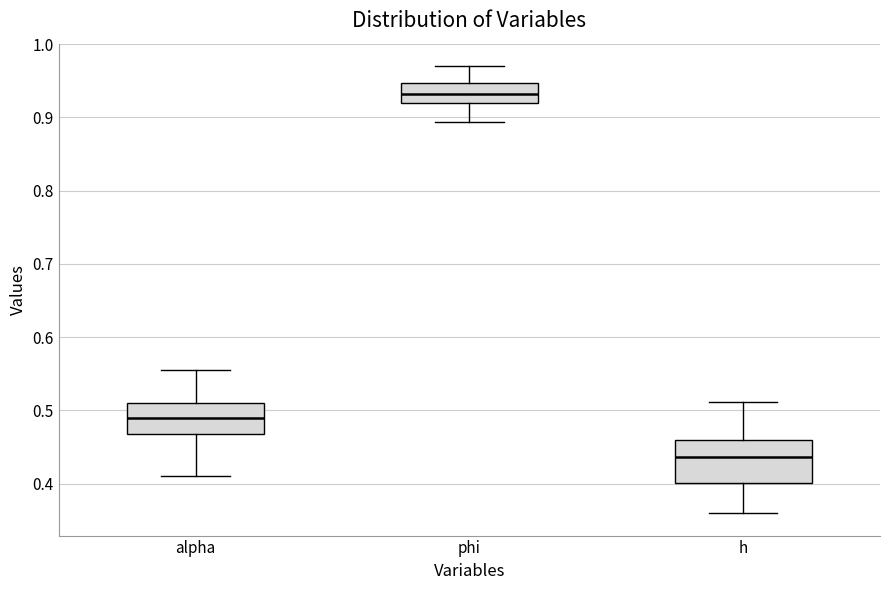

Where does the upper whisker of the box for phi end on the y-axis? The values are not printed on the chart, so give them approximately, as read against the axis.

0.97